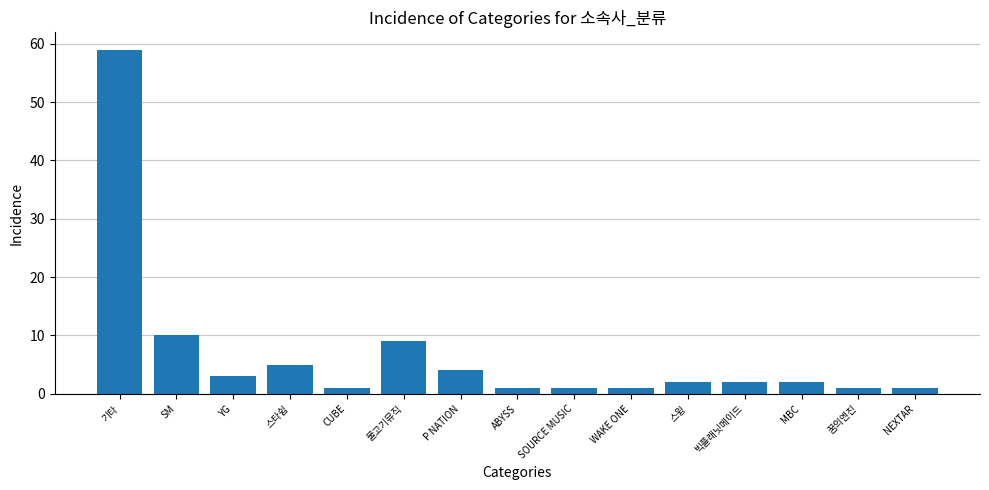

Reading left to right, transcribe all the data shown in this chart.

기타=59	SM=10	YG=3	스타쉽=5	CUBE=1	물고기뮤직=9	P NATION=4	ABYSS=1	SOURCE MUSIC=1	WAKE ONE=1	스윙=2	빅플래닛메이드=2	MBC=2	꿈의엔진=1	NEXTAR=1